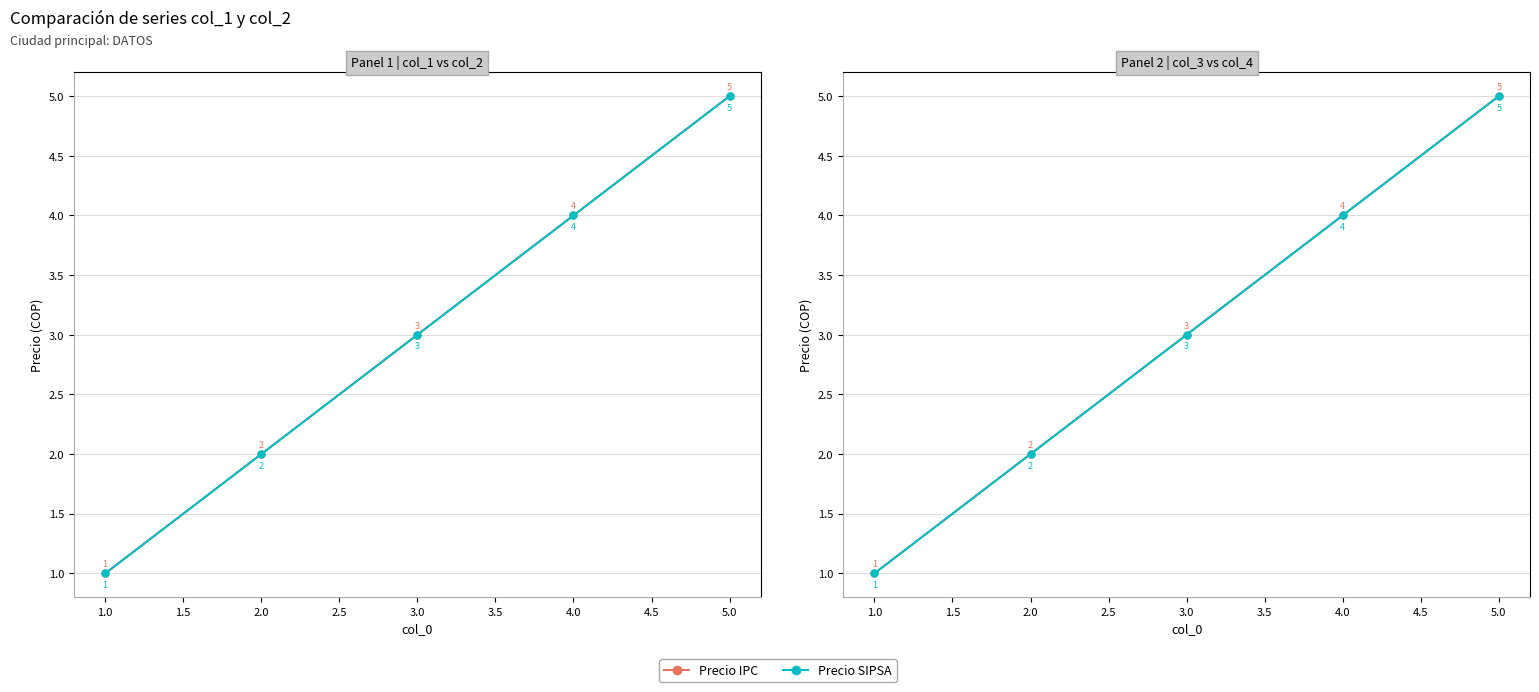

What is the value of the col_3 (IPC) point at the 1st from the left?

1